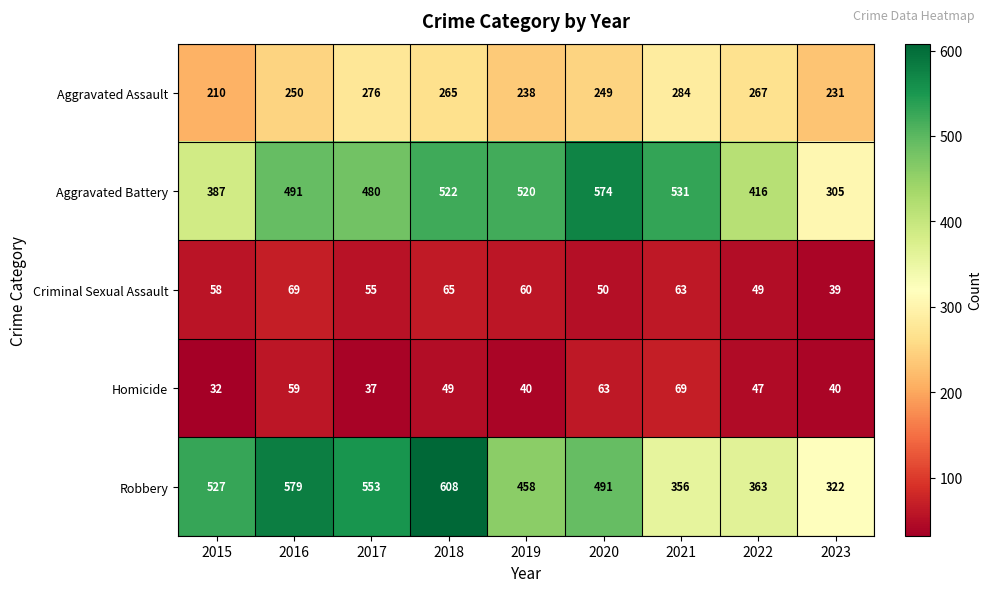

What is the difference between the highest and lowest values at 2016?

520